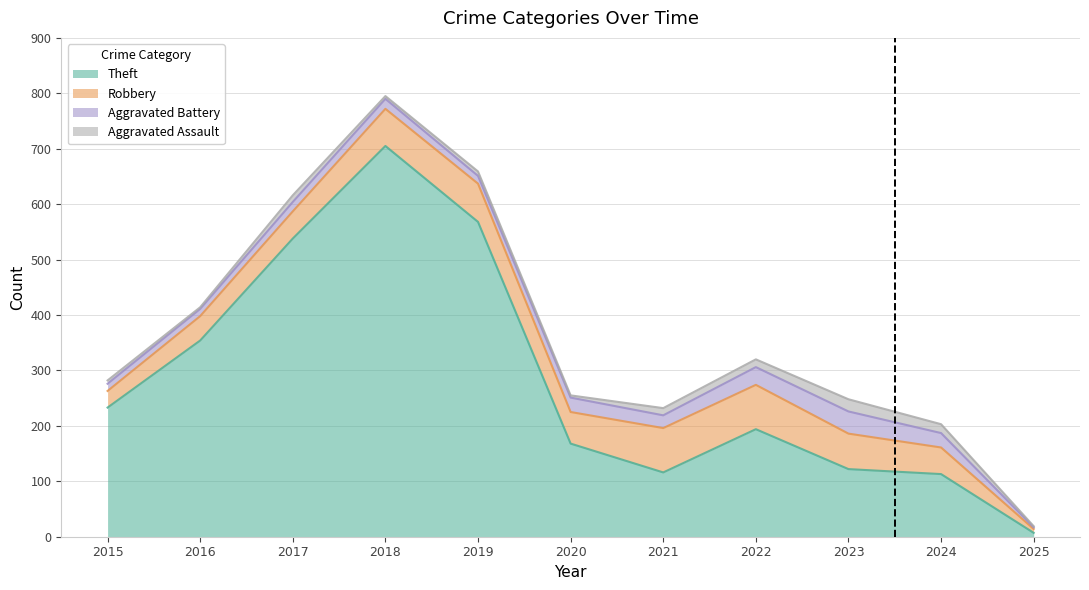

True or false: Robbery and Theft intersect in this chart.

False